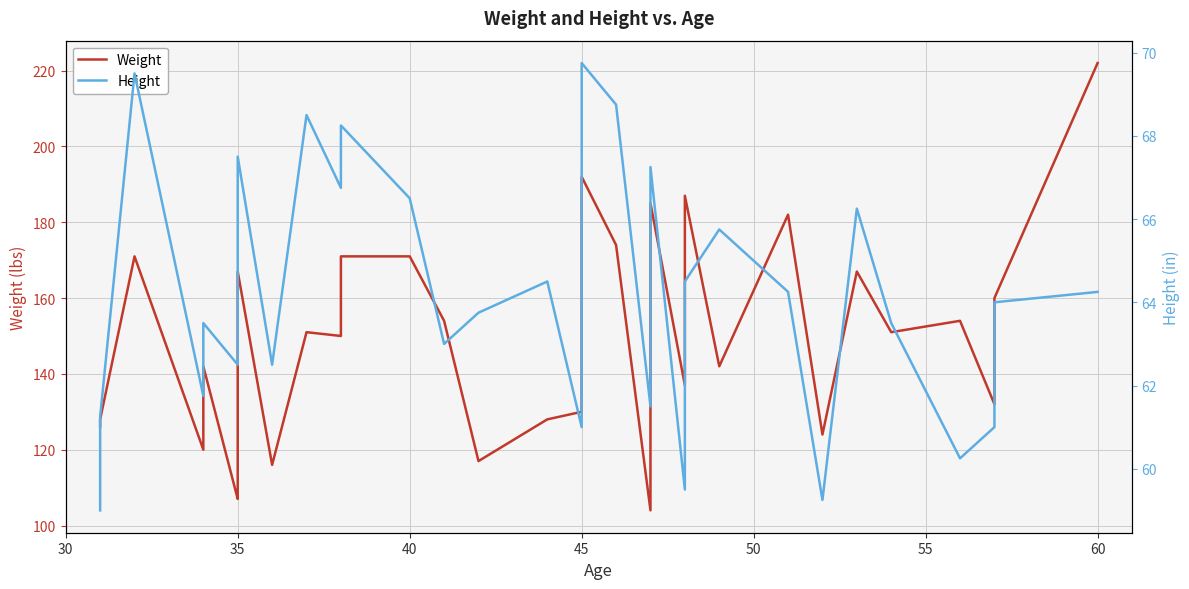

Which series has the widest spread of values?

Weight